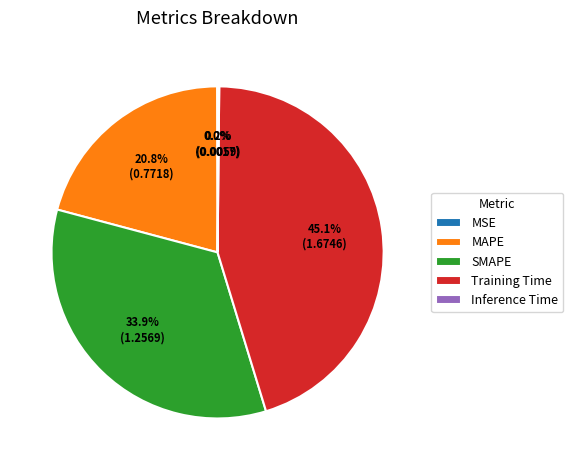

Is Training Time the majority of the pie?

No